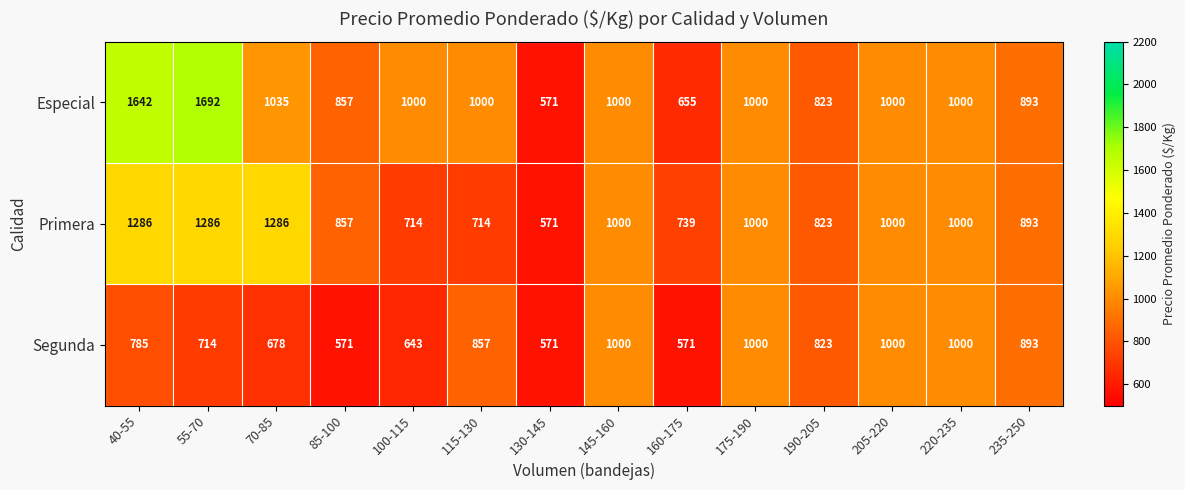

List the series in order of their overall mean, highest first.

Especial, Primera, Segunda